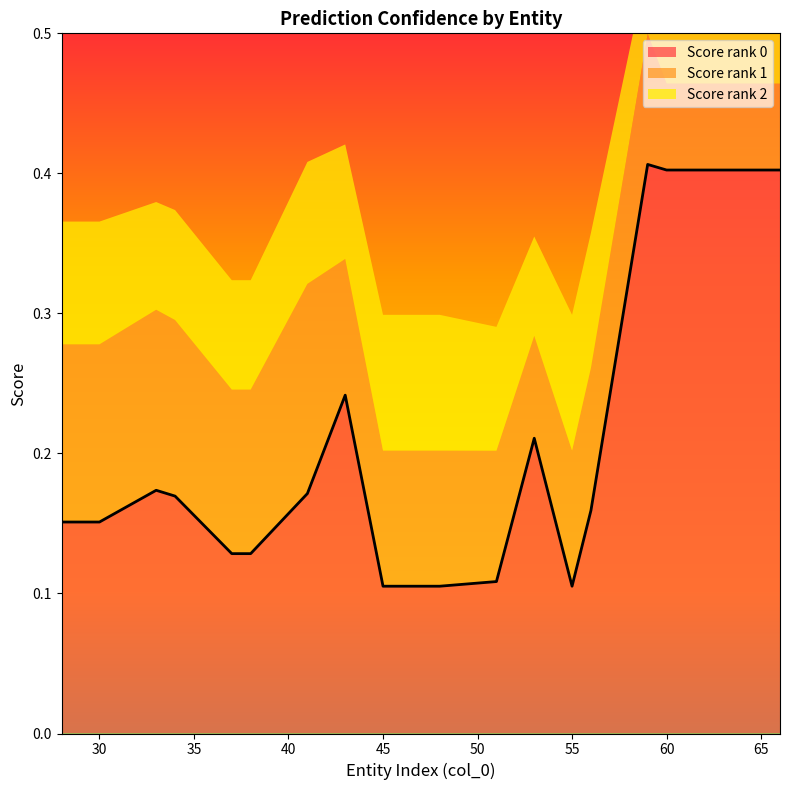

At which category does the chart reach its peak across all series?

59